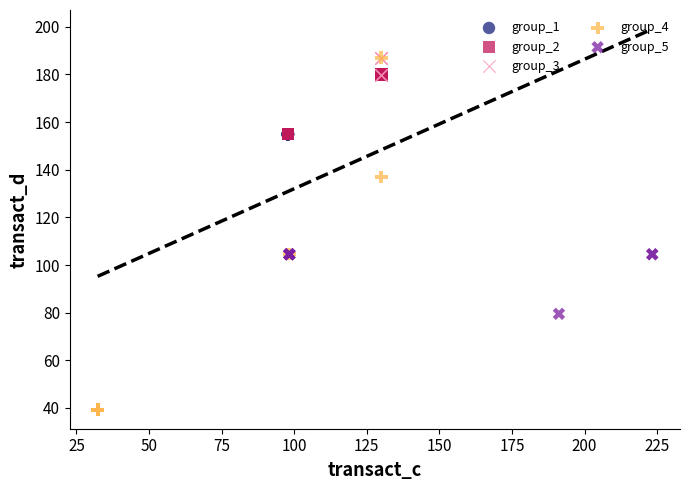

Which series reaches the minimum Y coordinate?

group_4